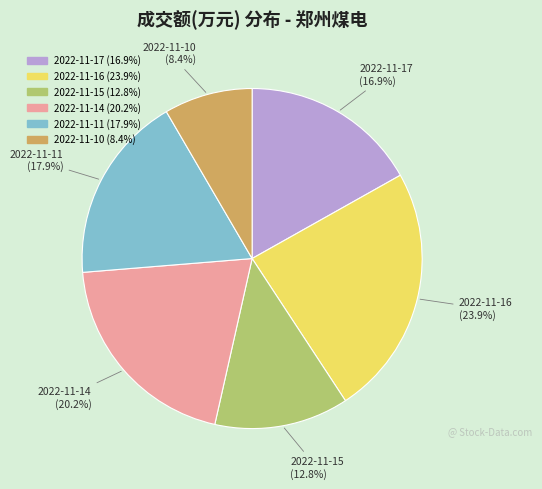

Does any single category account for the majority?

No